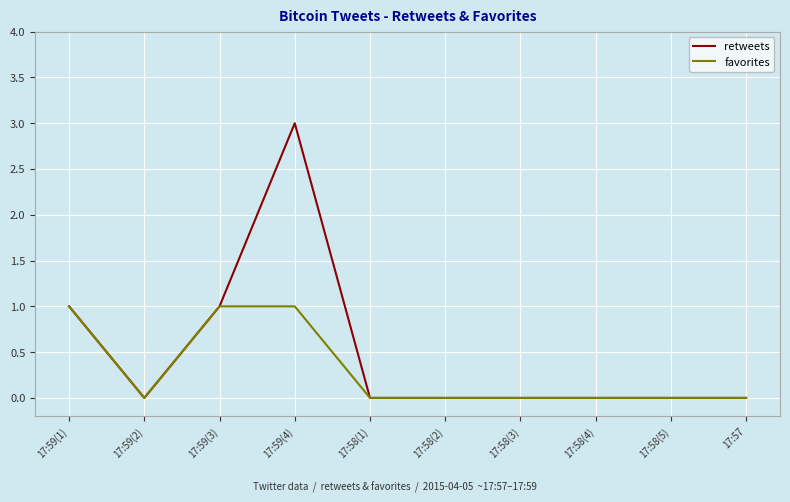

What is the difference between the second highest and second lowest values in the favorites series?

1